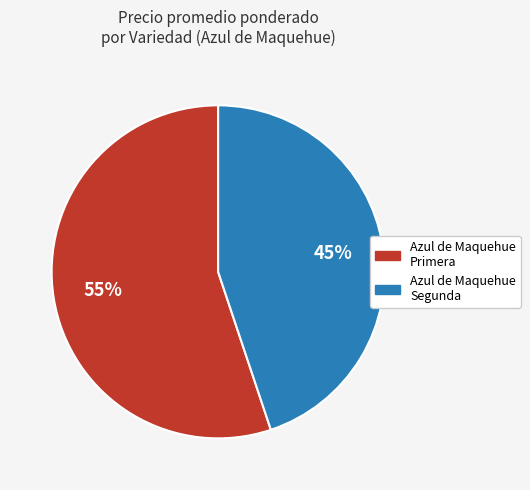

How many segments does this pie chart have?

2